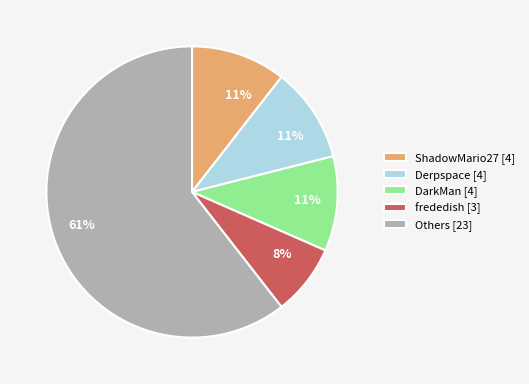

Do frededish [3] and ShadowMario27 [4] together represent more than half of the pie?

No